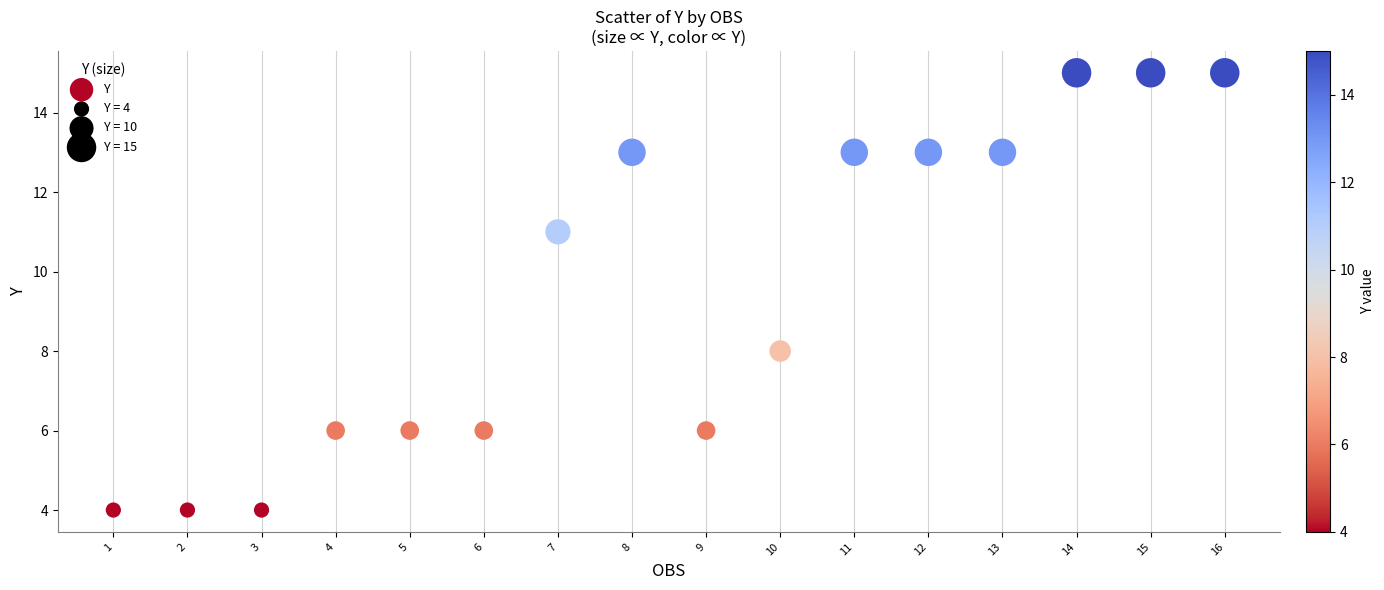

What Y value in the scatter plot is closest to 9?

8